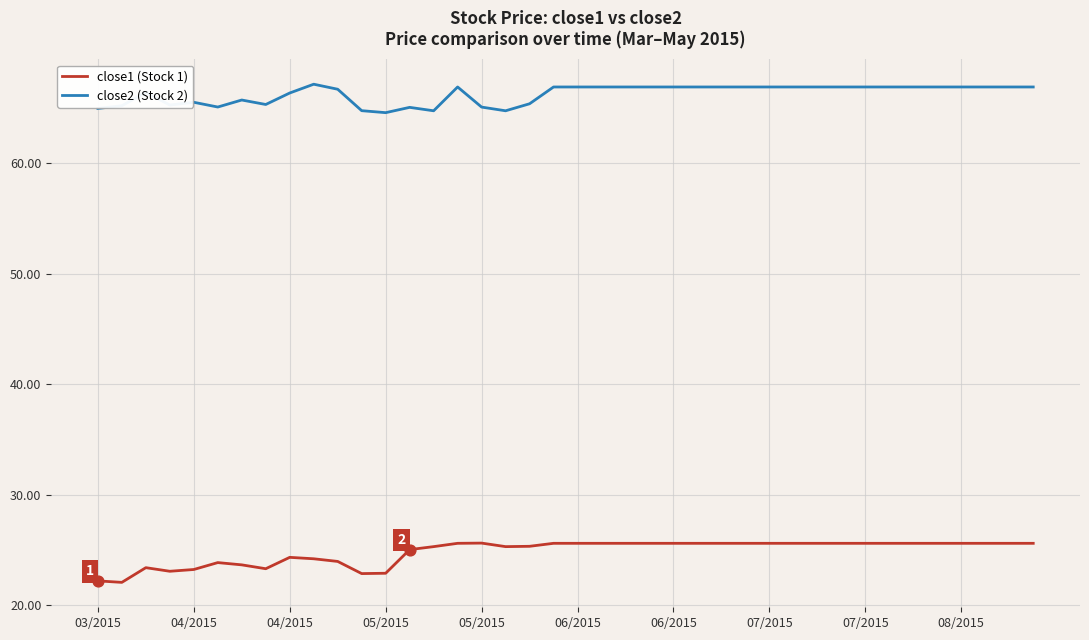

Which series has the largest total across all categories?

close2 (Stock 2)